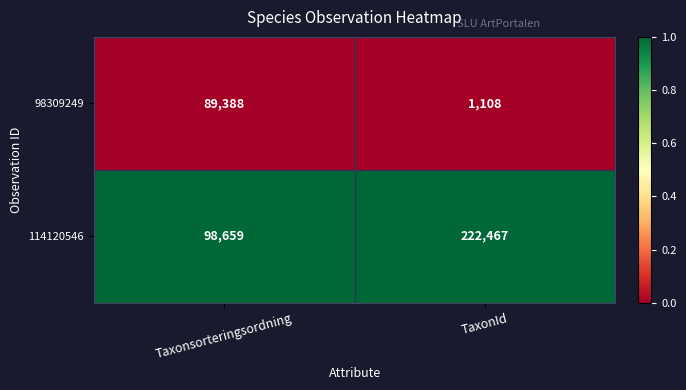

Which category has the highest value across all series?

TaxonId